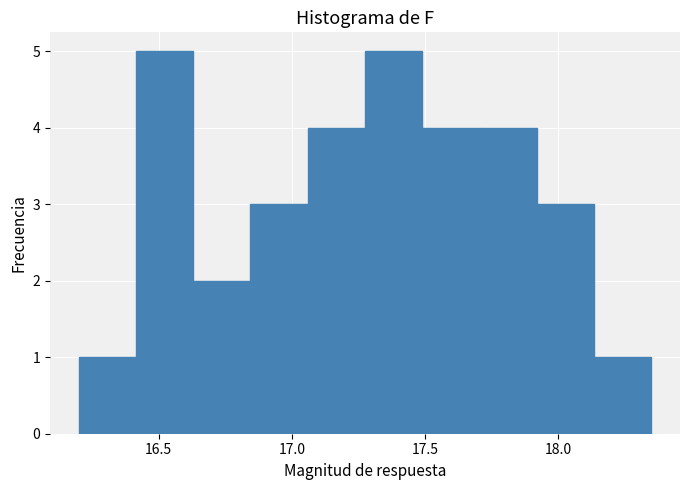

How tall is the bar that spans 16.415 to 16.630 on the x-axis? Neither the bar edges nor the heights are printed on the chart, so give them approximately, as read against the axes.

5